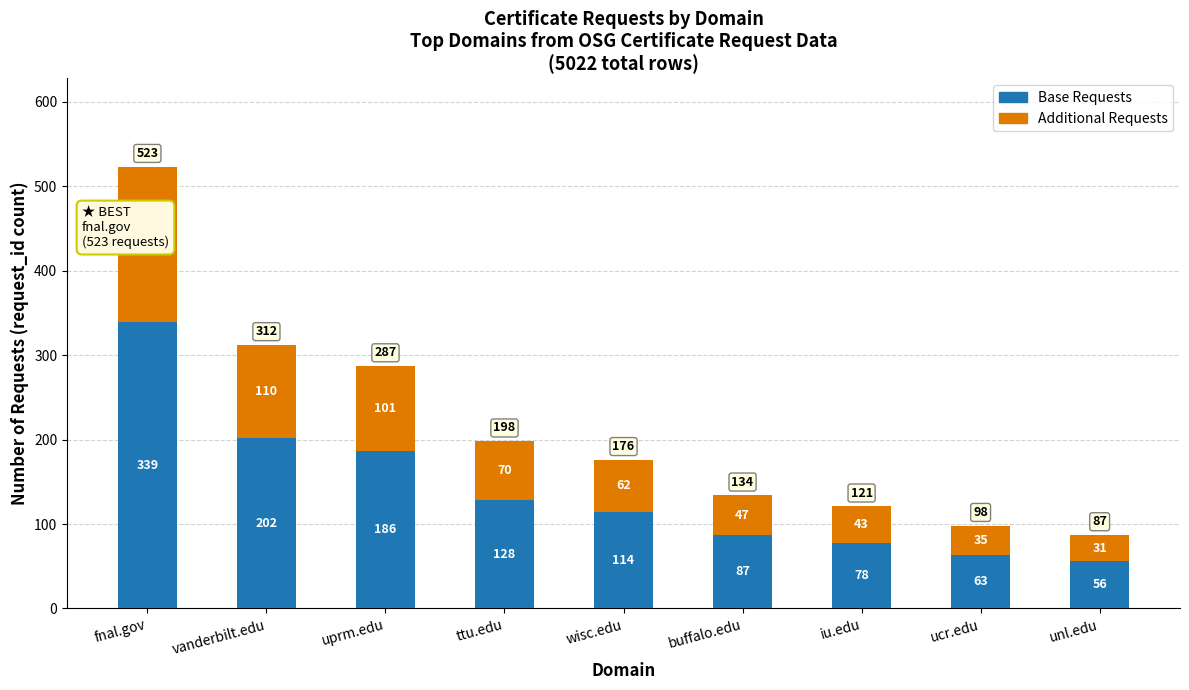

How many data points in Base Requests are less than 114?

4